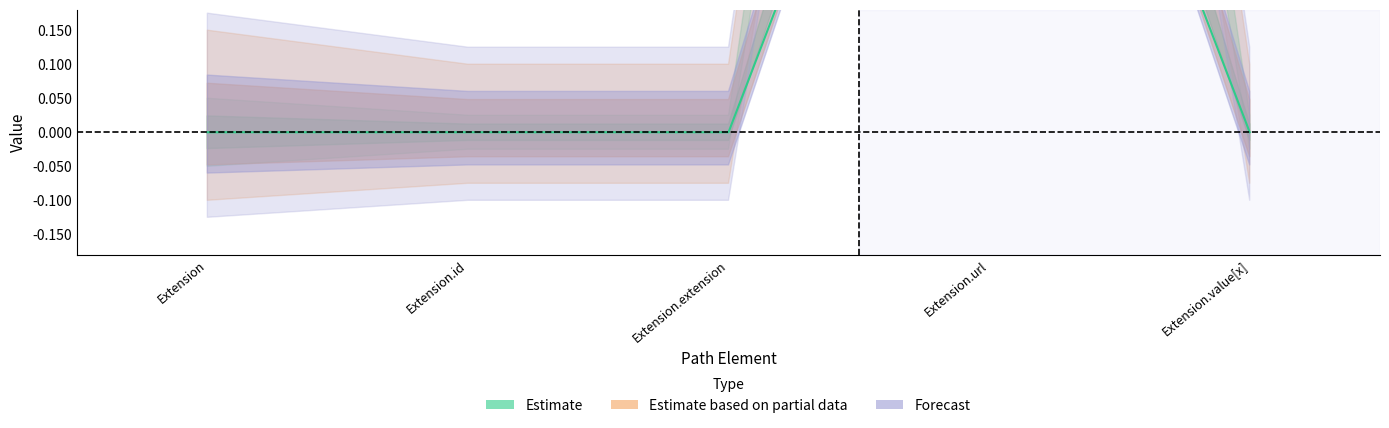

The chart shows a value of 0 at Extension.value[x]. True or false?

True